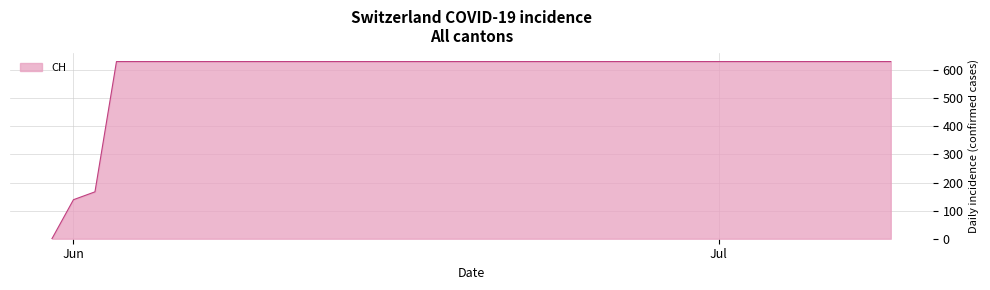

What is the difference between the maximum and minimum values?

631